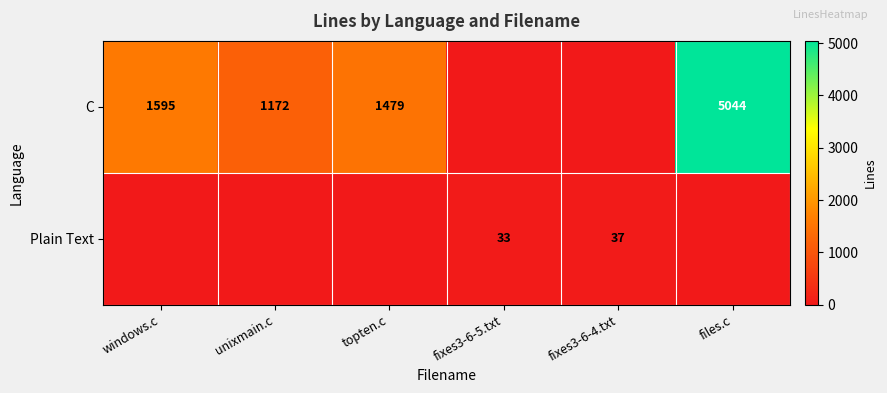

True or false: C has a value of 1595 at windows.c.

True